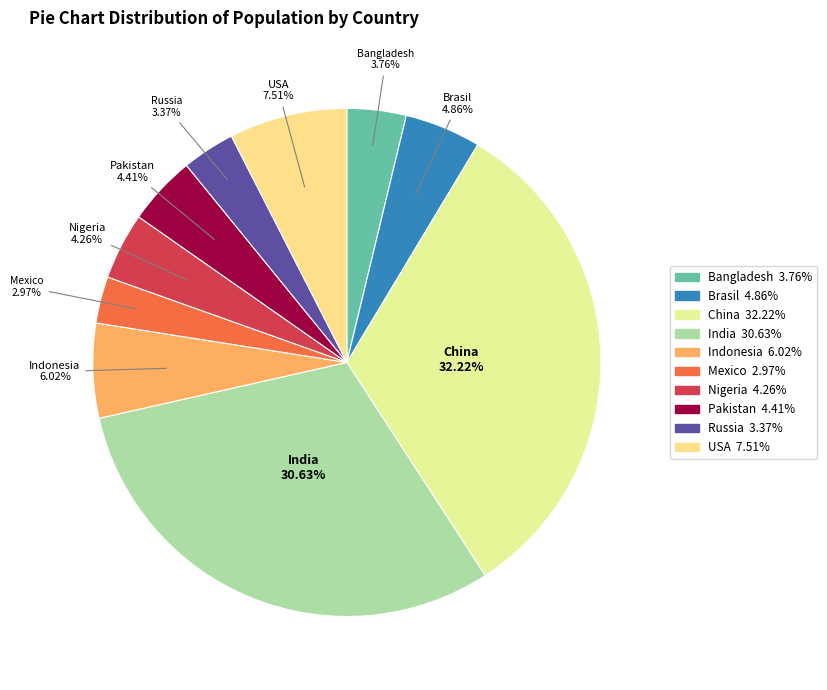

Which category has the biggest portion of the pie?

China